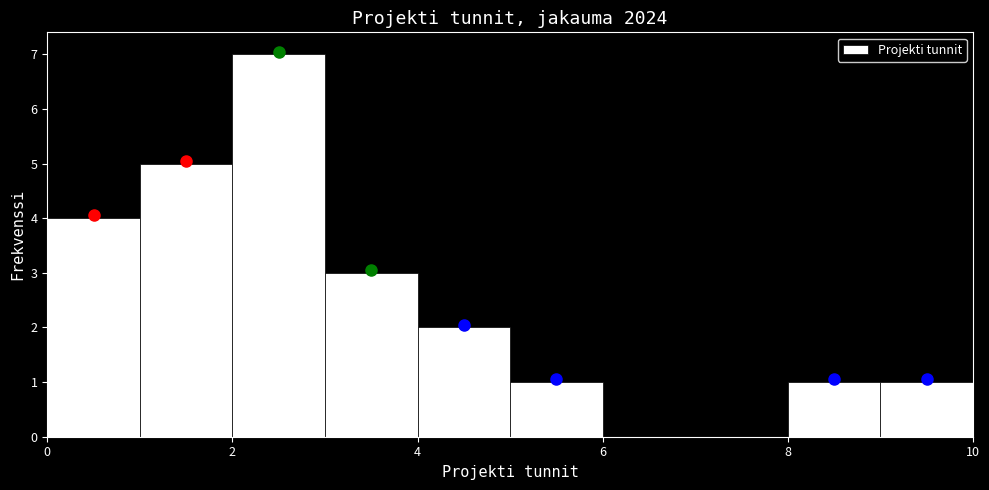

Over which range of the x-axis is the bar tallest?

2 to 3